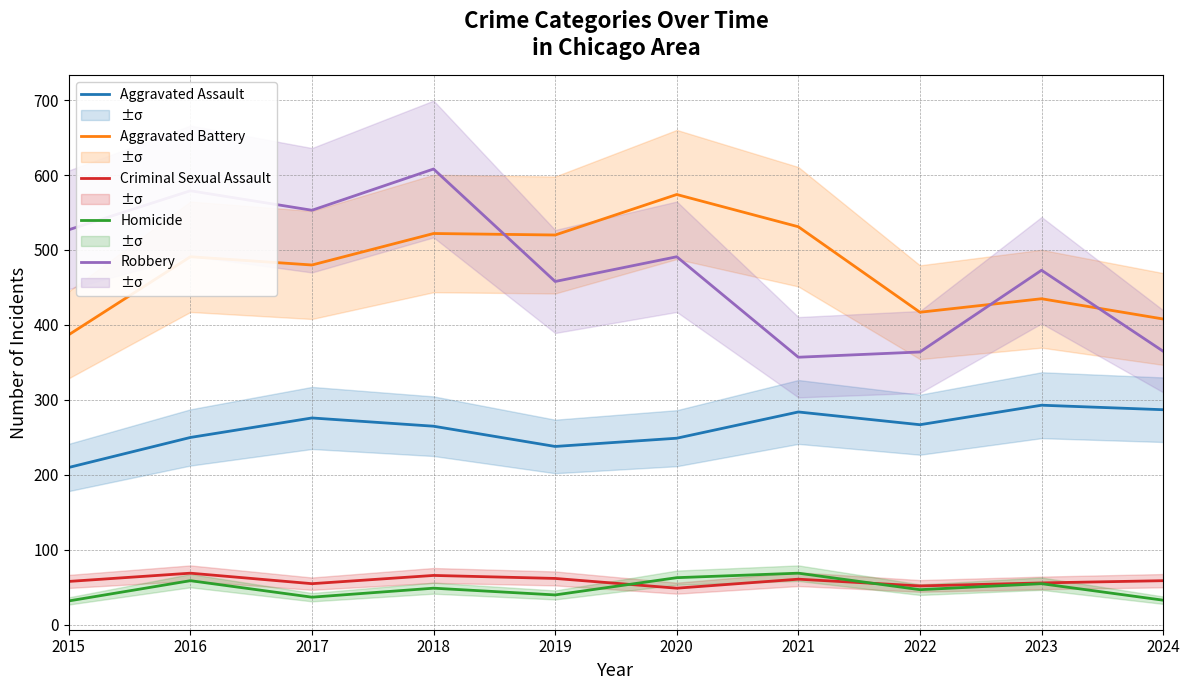

Count the number of data series in this chart.

5